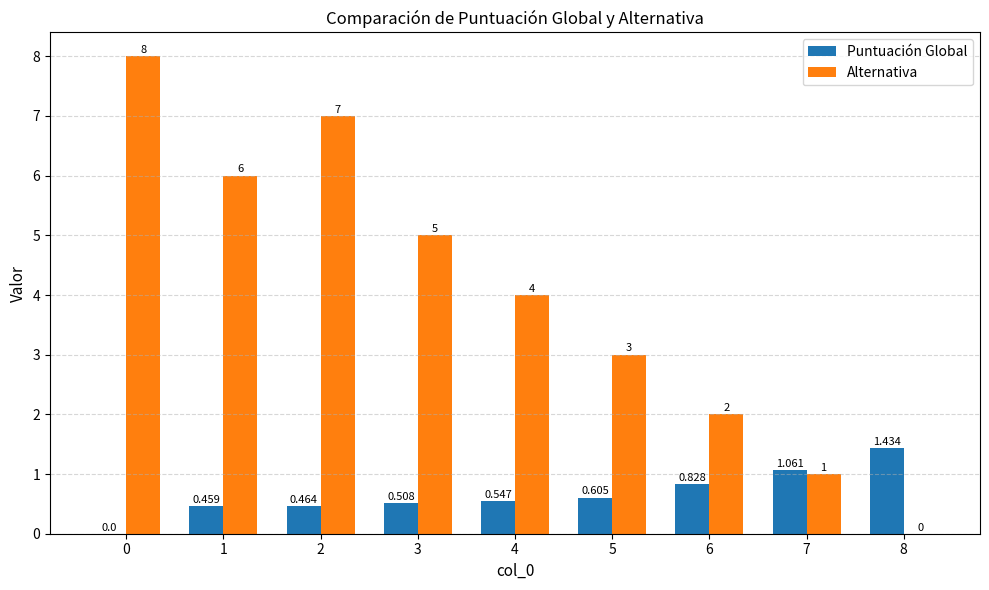

Between 0 and 4, which series saw the biggest shift?

Alternativa